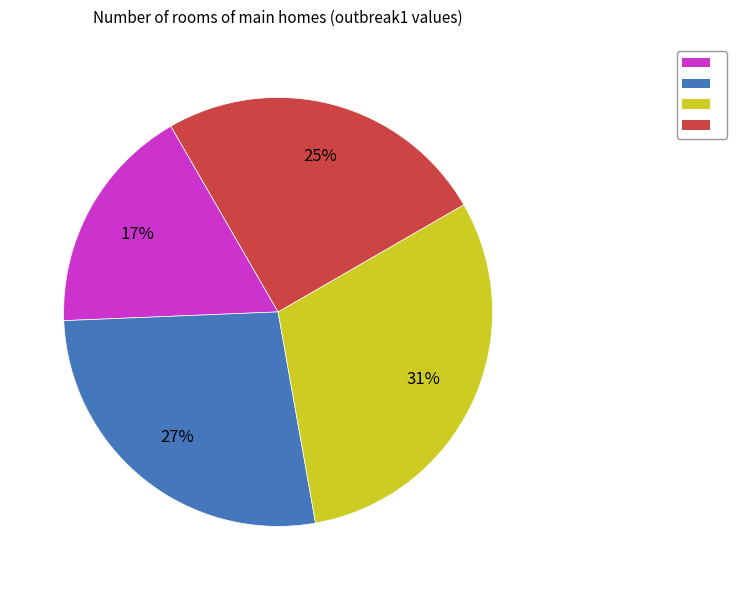

Does any single category account for the majority?

No